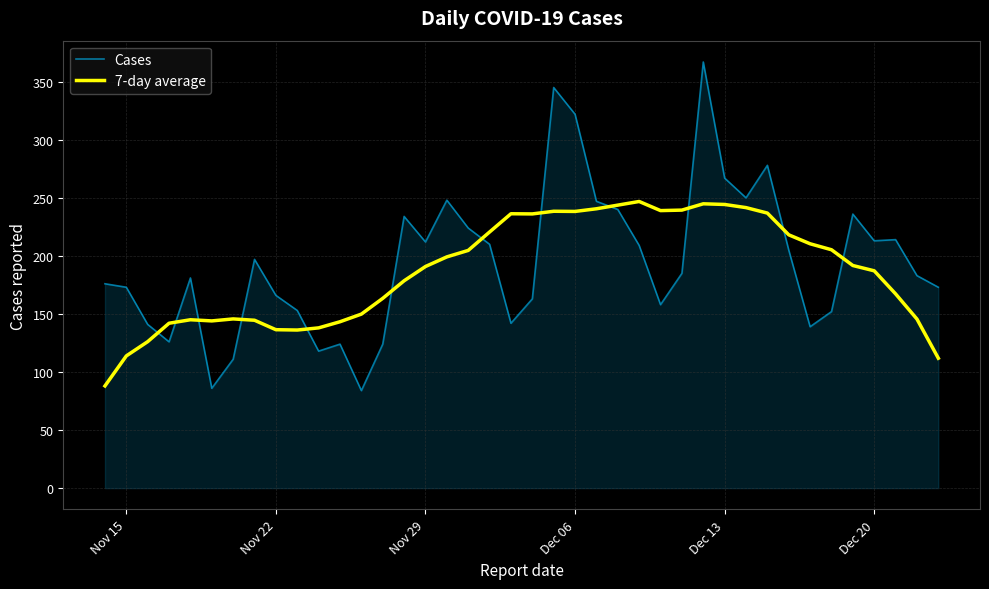

What is the greatest value displayed?

367.0